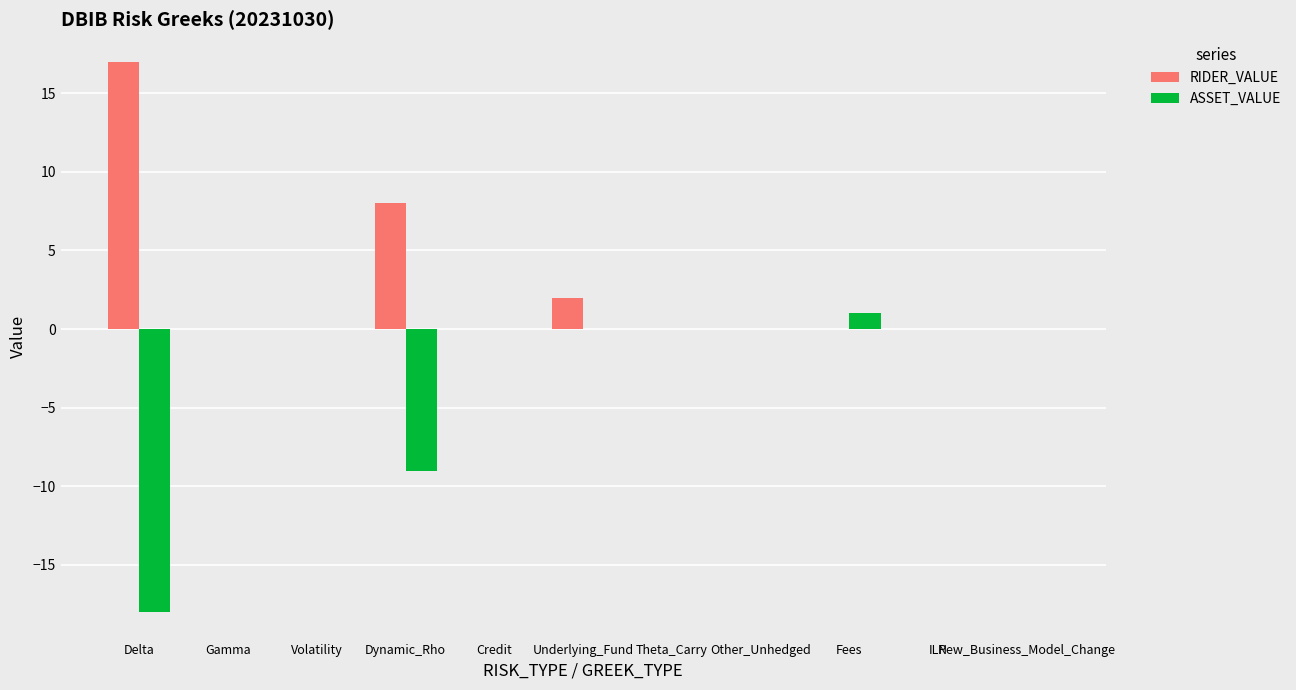

Which series has the largest total across all categories?

RIDER_VALUE